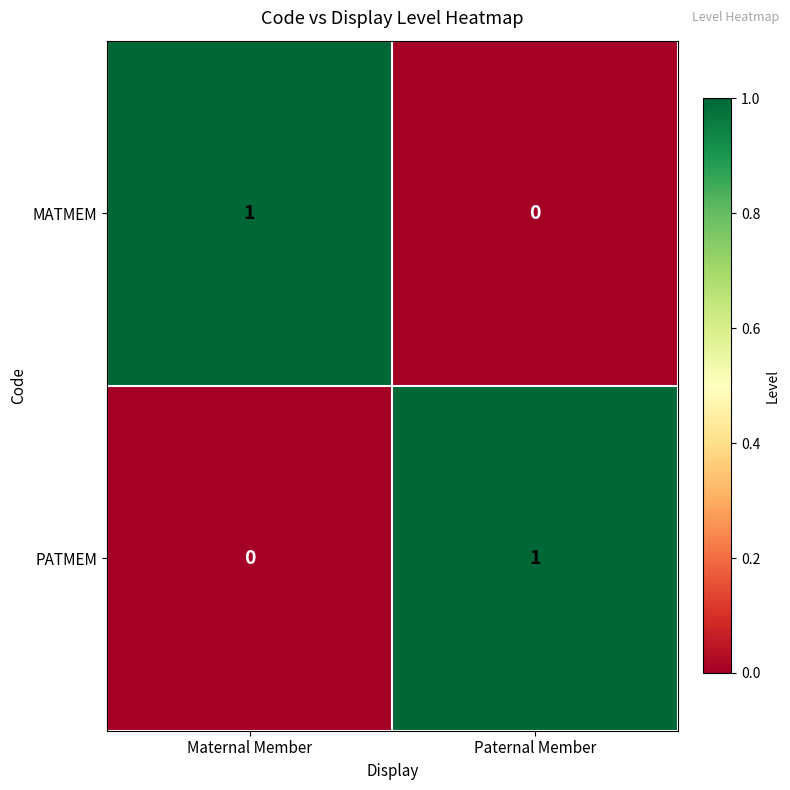

True or false: MATMEM has a value of 0 at Maternal Member.

False